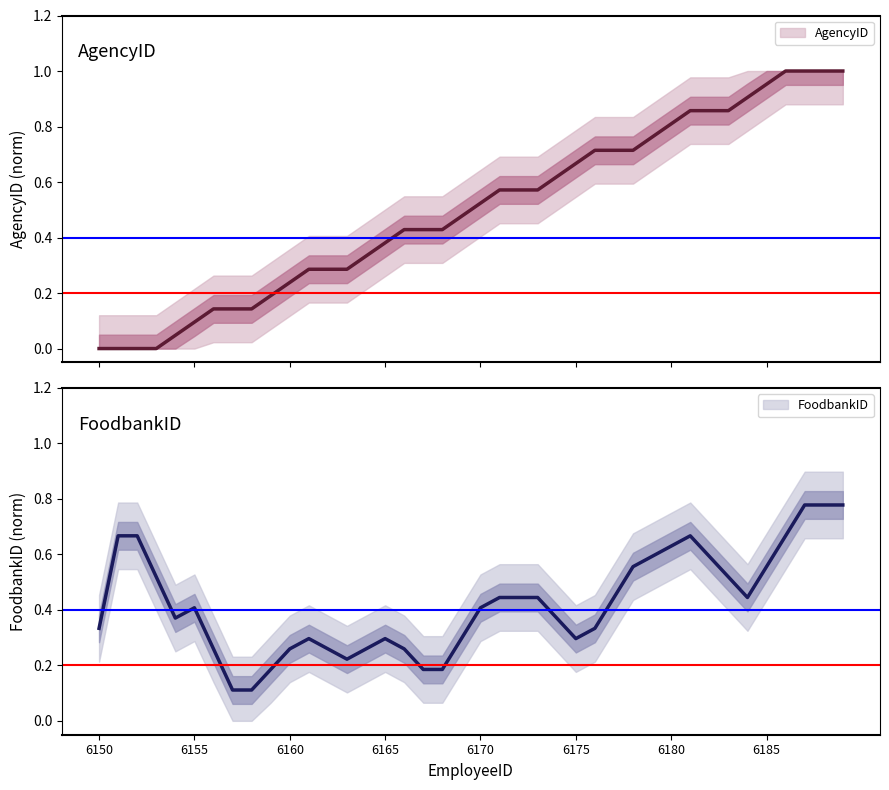

At which category does the chart reach its minimum across all series?

6150